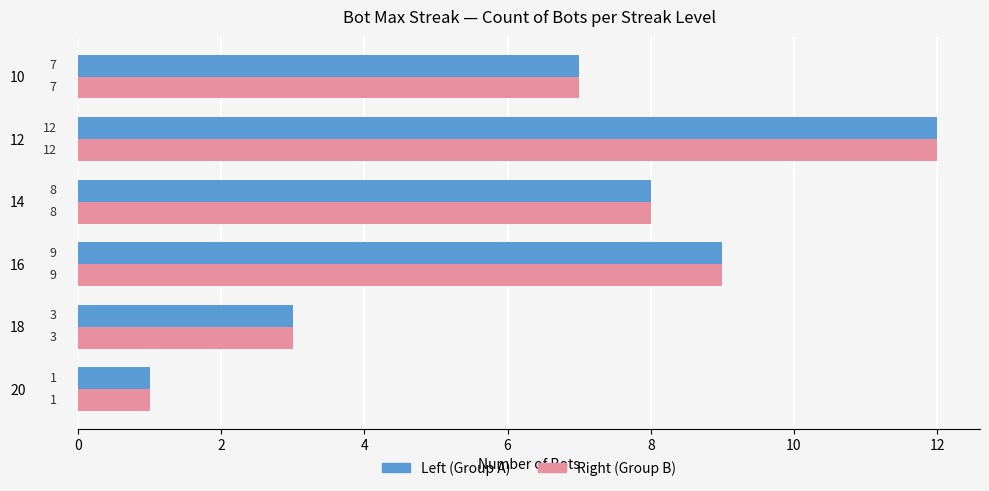

What is the total value across all series at 12?

24